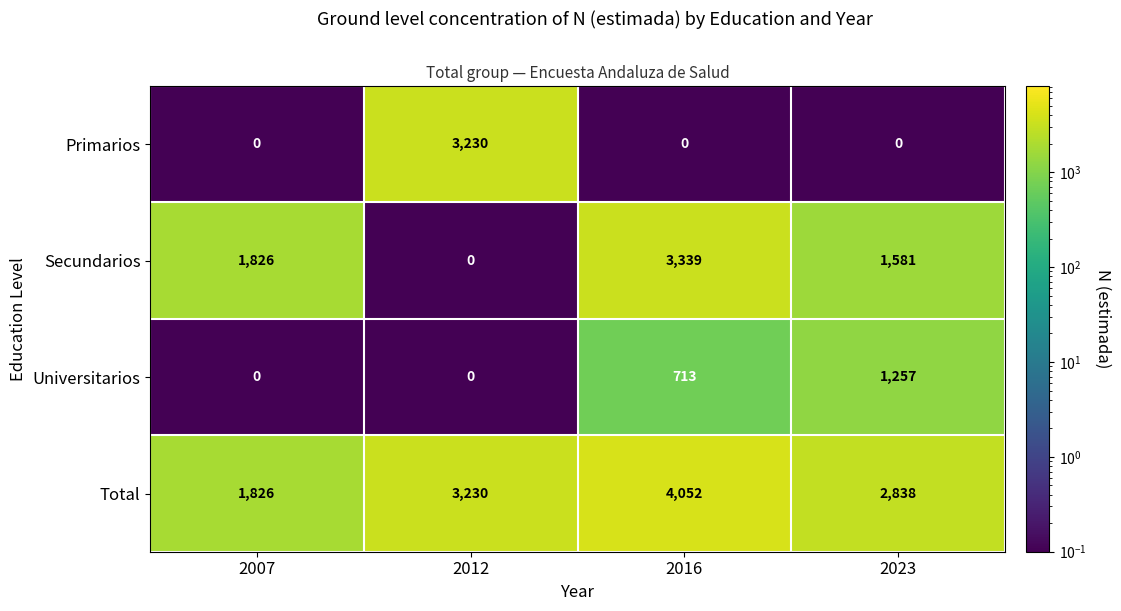

What is the difference between the highest and lowest values at 2016?

4052